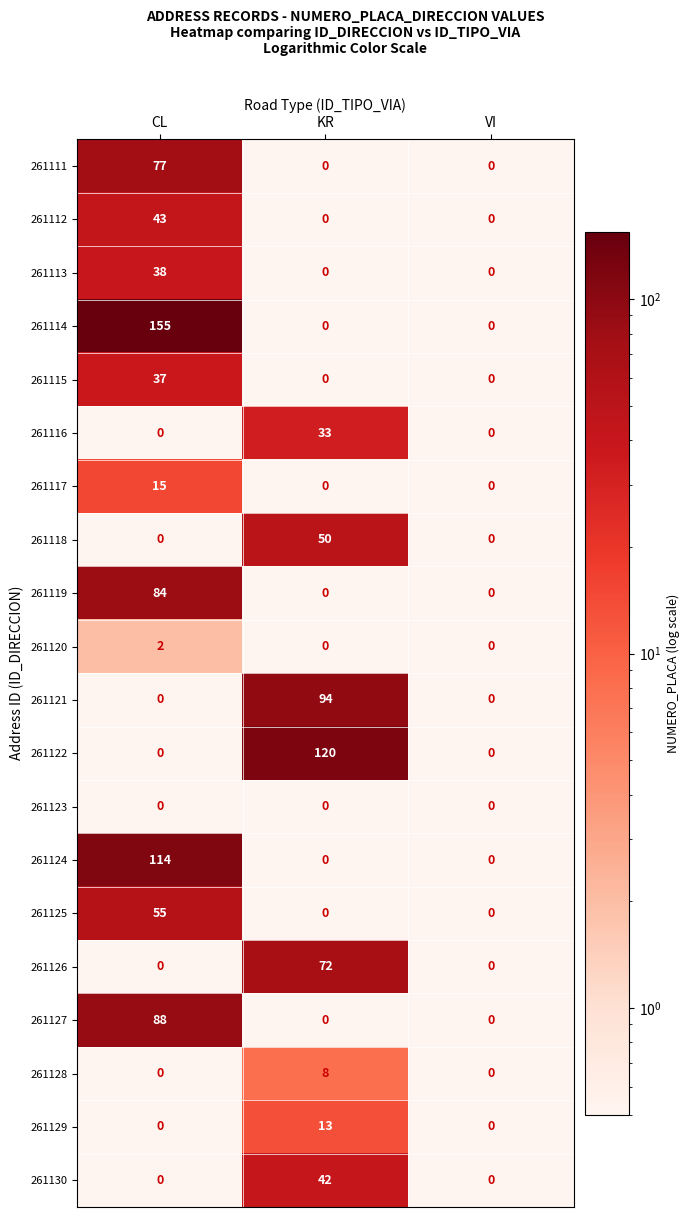

At which category does the chart reach its peak across all series?

CL